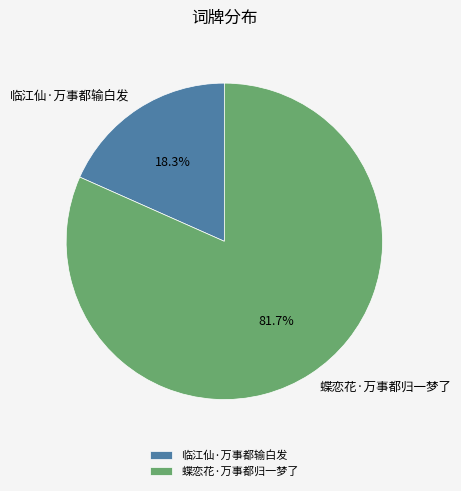

To the nearest percent, what is the difference between the largest and smallest slice percentages?

63%